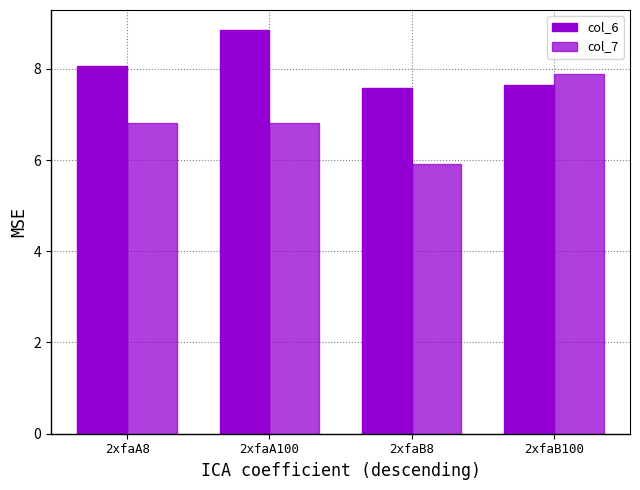

What is the label of the 2nd bar from the right?

2xfaB8